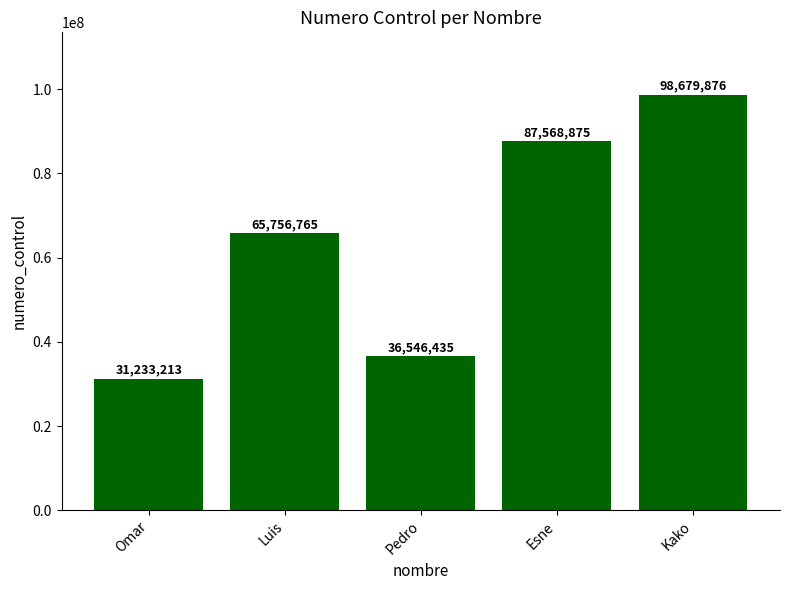

What is the sum of all values?

319785164